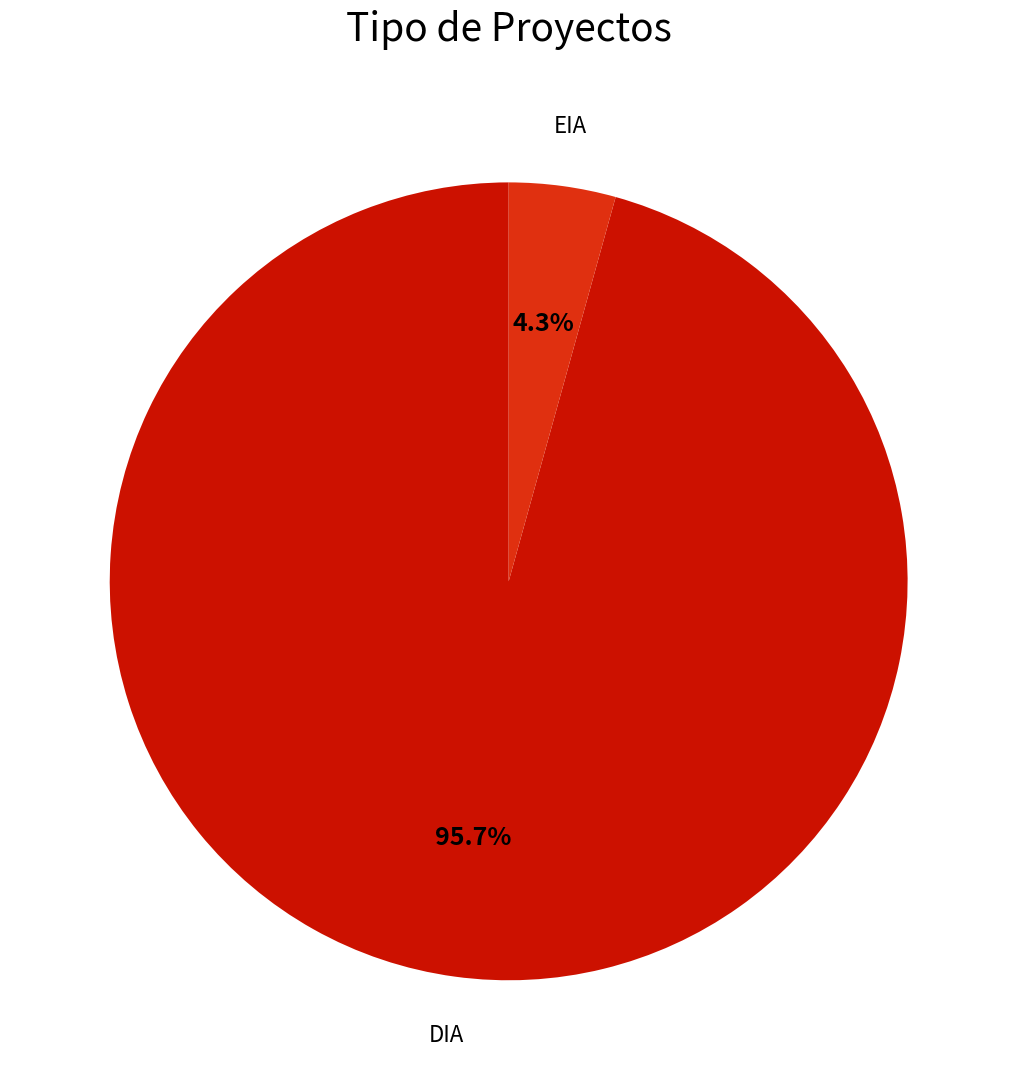

To the nearest percent, what is the difference between the largest and smallest slice percentages?

91%